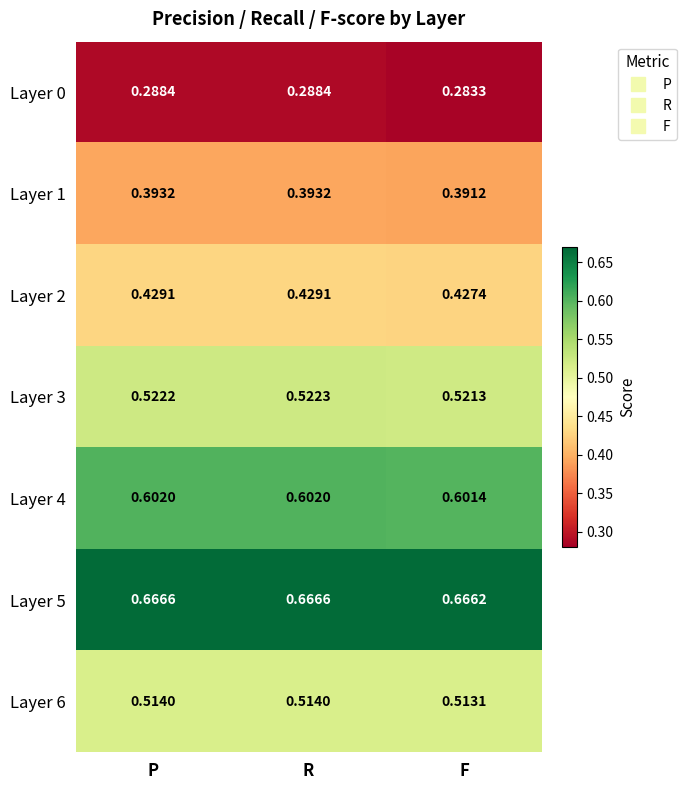

Rank the series at P from lowest to highest value.

Layer 0, Layer 1, Layer 2, Layer 6, Layer 3, Layer 4, Layer 5